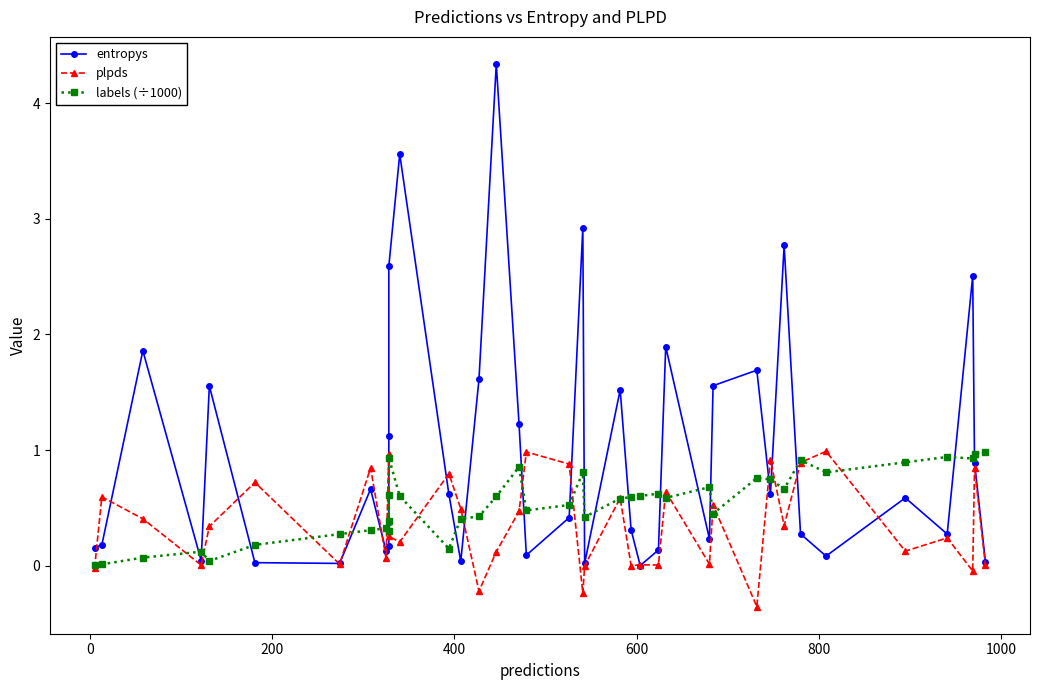

How many lines are shown in the chart?

3